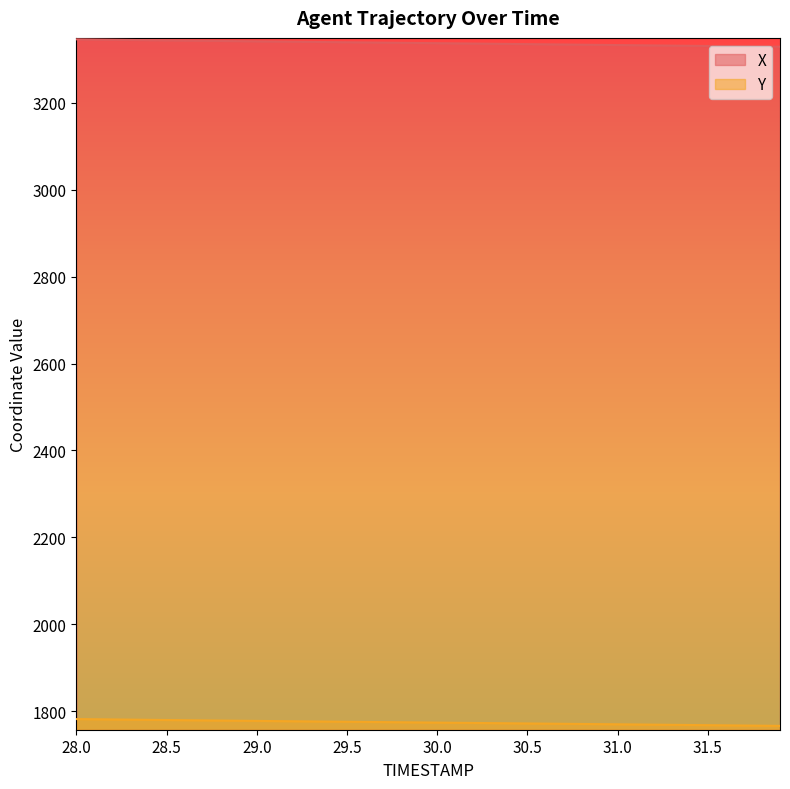

At which label does X reach its peak?

28.0